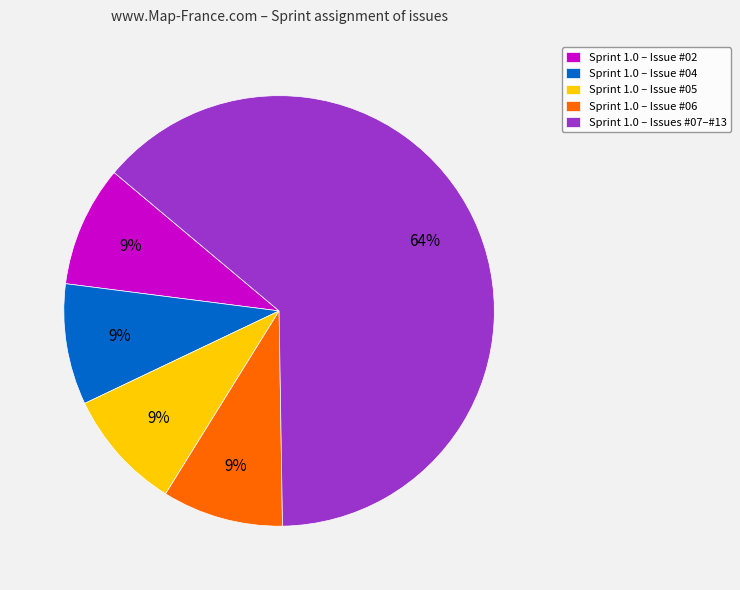

Do Sprint 1.0 – Issue #06 and Sprint 1.0 – Issue #04 together represent more than half of the pie?

No